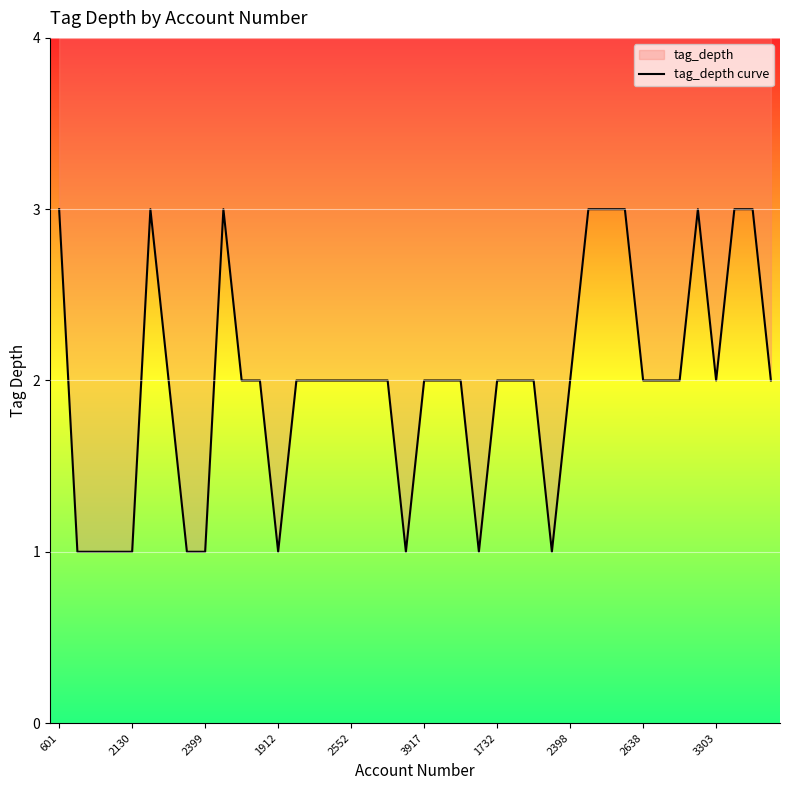

What is the label of the 24th point from the left?

23